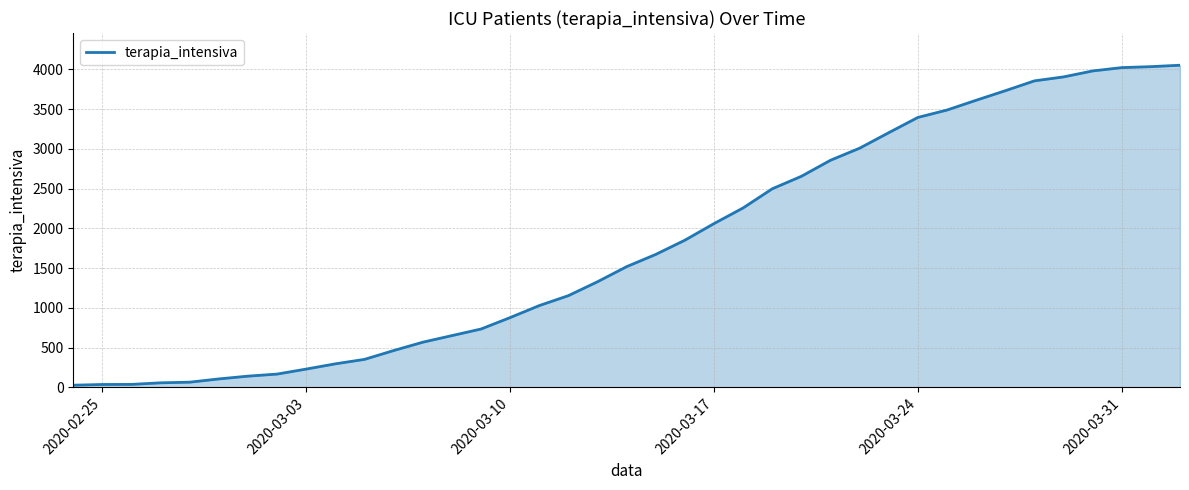

What is the maximum value shown in the chart?

4053